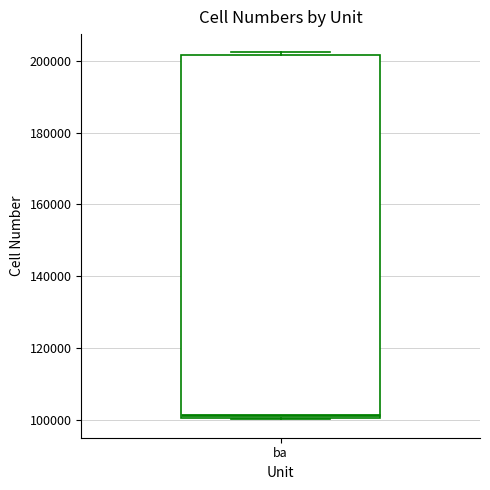

Read this box plot against the y-axis: the position of the median line, the range covered by the box, and the ends of both whiskers. The values are not printed on the chart, so give them approximately, as read against the axis.

median 102000, box 100000 to 202000, whiskers 100000 to 202000